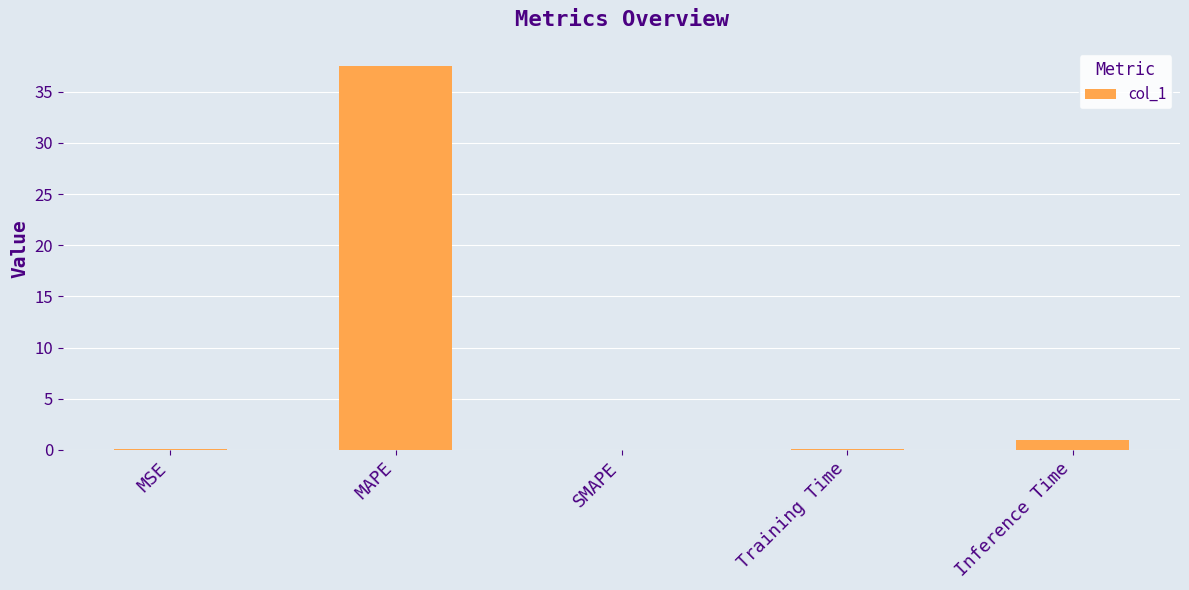

What is the greatest value displayed?

37.5